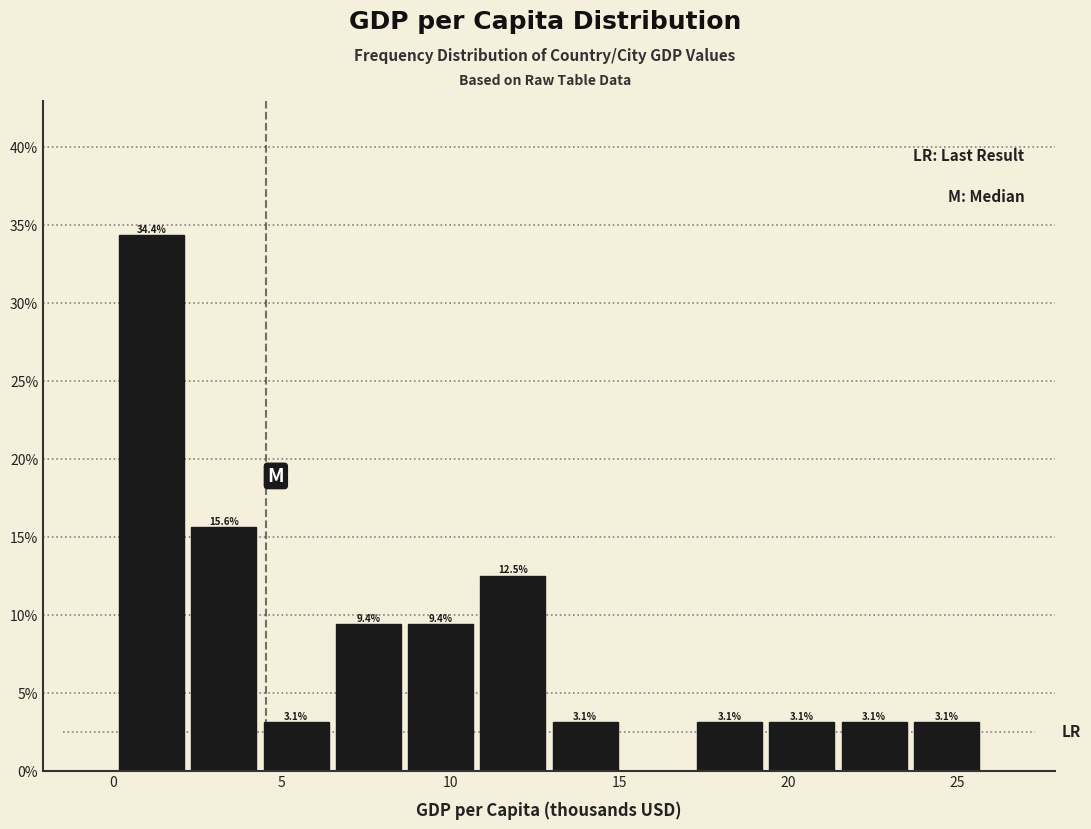

Over which range of the x-axis is the bar tallest?

0.0 to 2.0